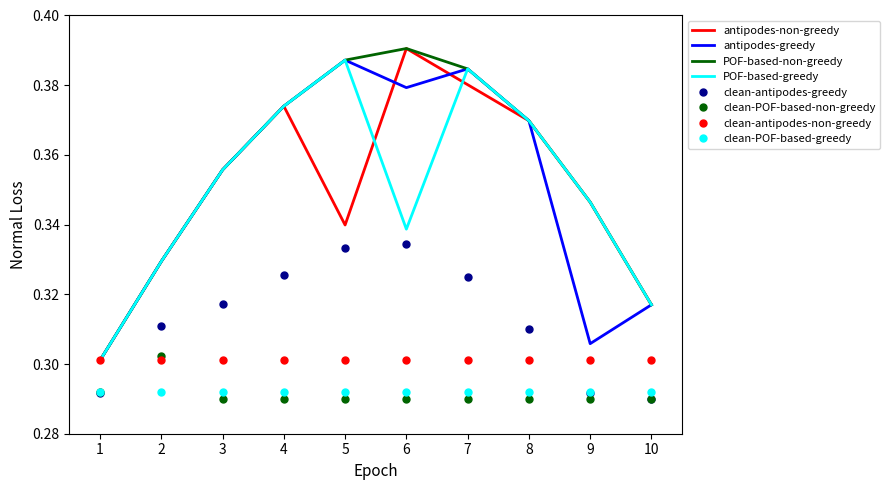

The value of antipodes-greedy at 9 is 0.1. True or false?

False